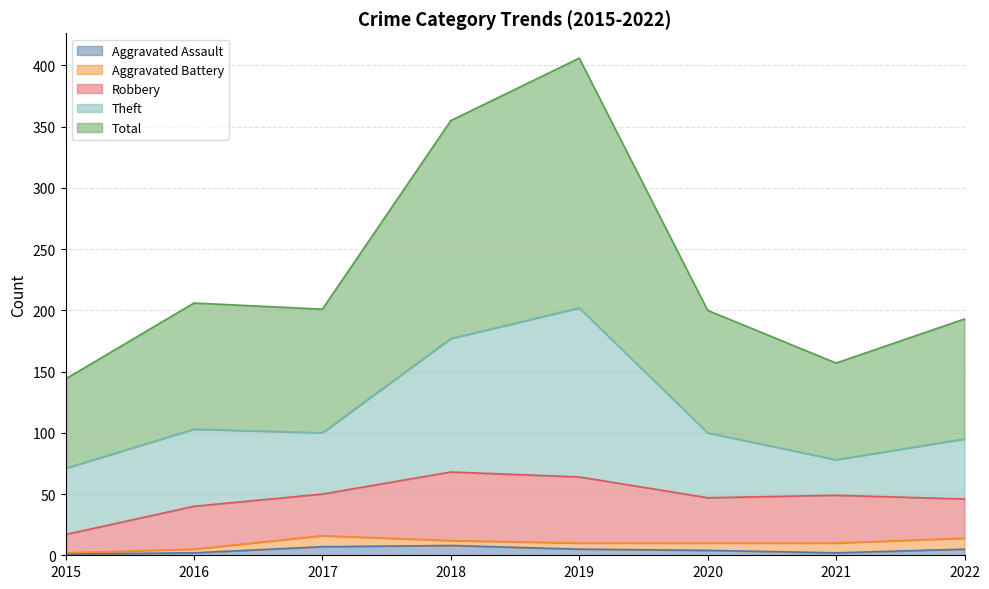

After their last crossing, which series has the higher values: Theft or Robbery?

Theft